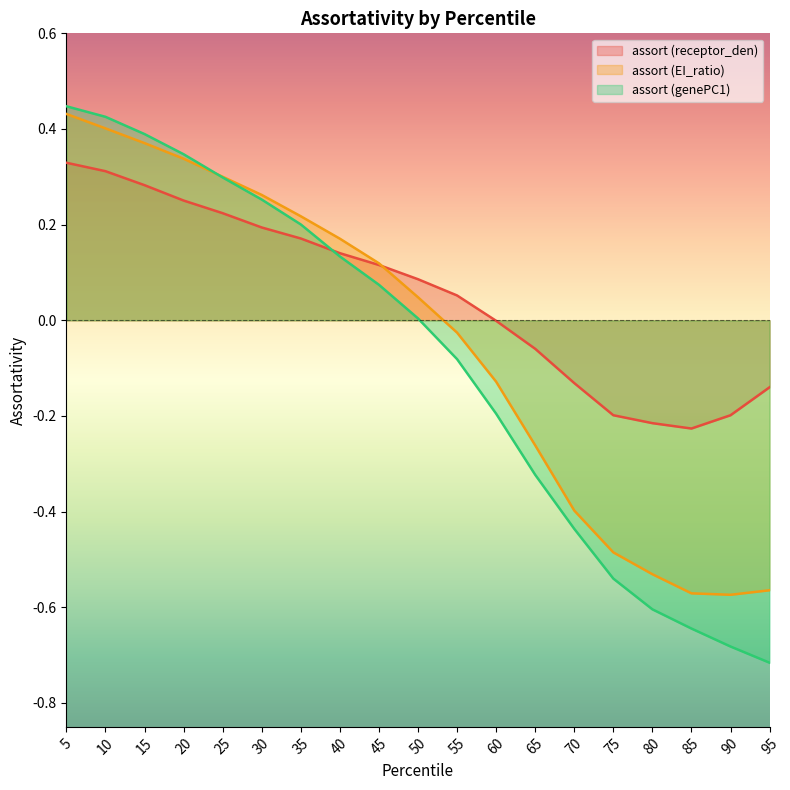

What are all the series names shown in the legend?

assort (receptor_den), assort (EI_ratio), assort (genePC1)